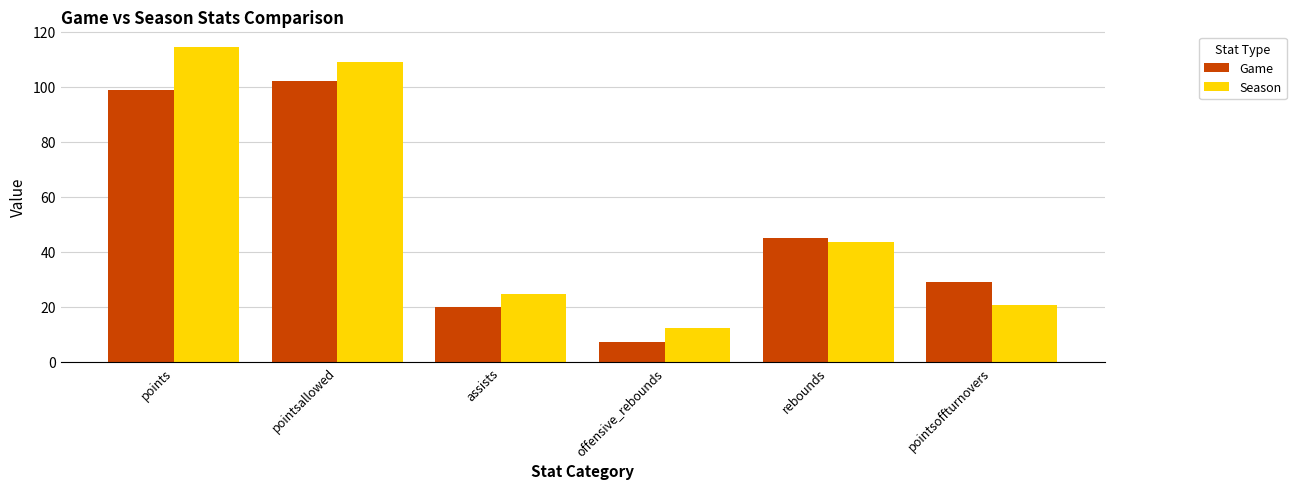

Which series has the widest spread of values?

Season